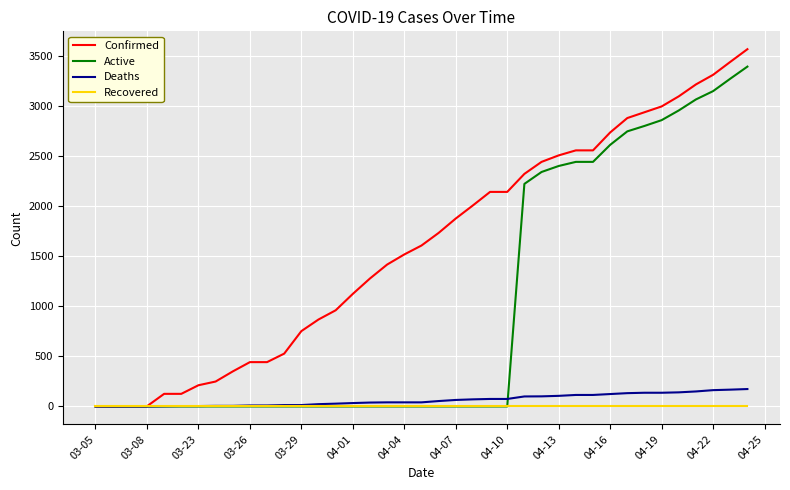

Rank the series by their maximum value, from highest to lowest.

Confirmed, Active, Deaths, Recovered